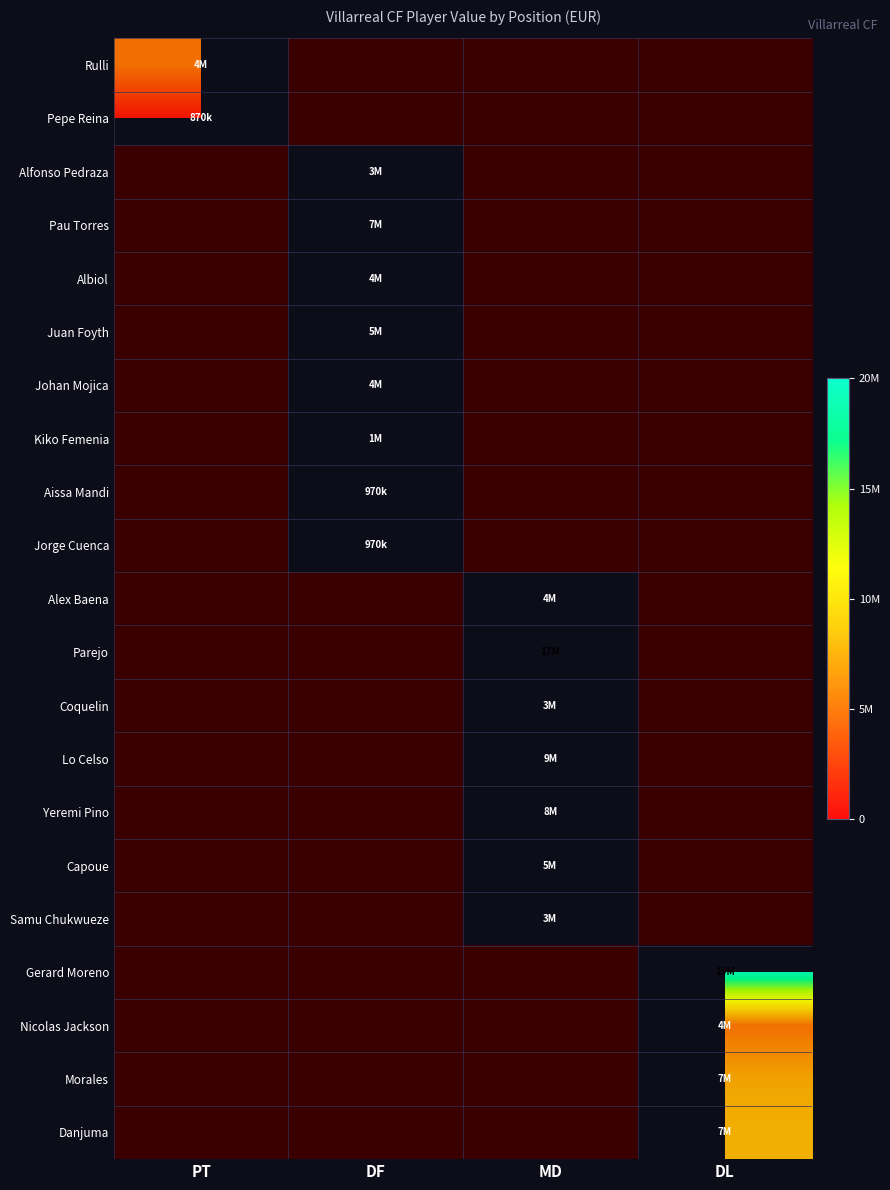

List the series in order of their peak value, lowest first.

Pepe Reina, Aissa Mandi, Jorge Cuenca, Kiko Femenia, Coquelin, Samu Chukwueze, Alfonso Pedraza, Alex Baena, Johan Mojica, Albiol, Nicolas Jackson, Rulli, Capoue, Juan Foyth, Morales, Pau Torres, Danjuma, Yeremi Pino, Lo Celso, Parejo, Gerard Moreno